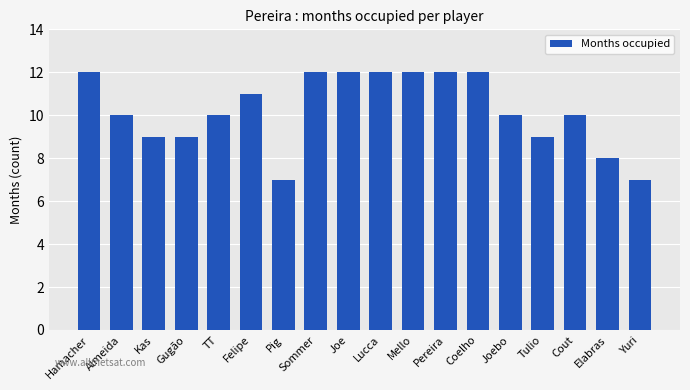

What is the maximum value shown in the chart?

12